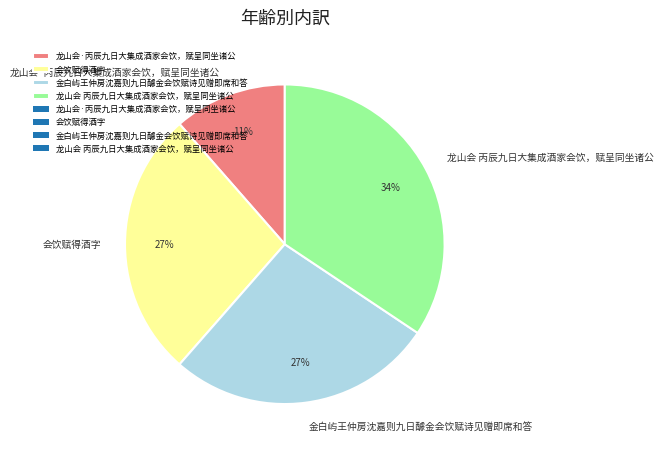

To the nearest percent, what is the average slice percentage?

25%